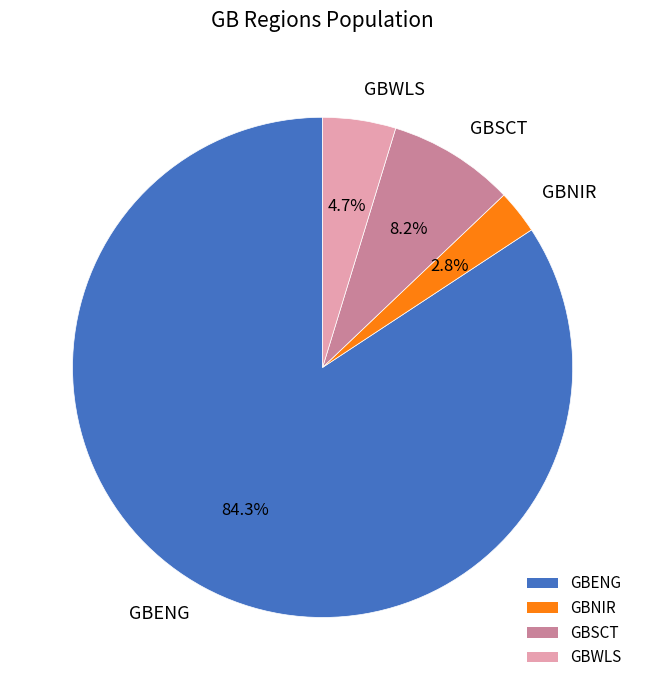

Which slice represents more than half of the pie?

GBENG